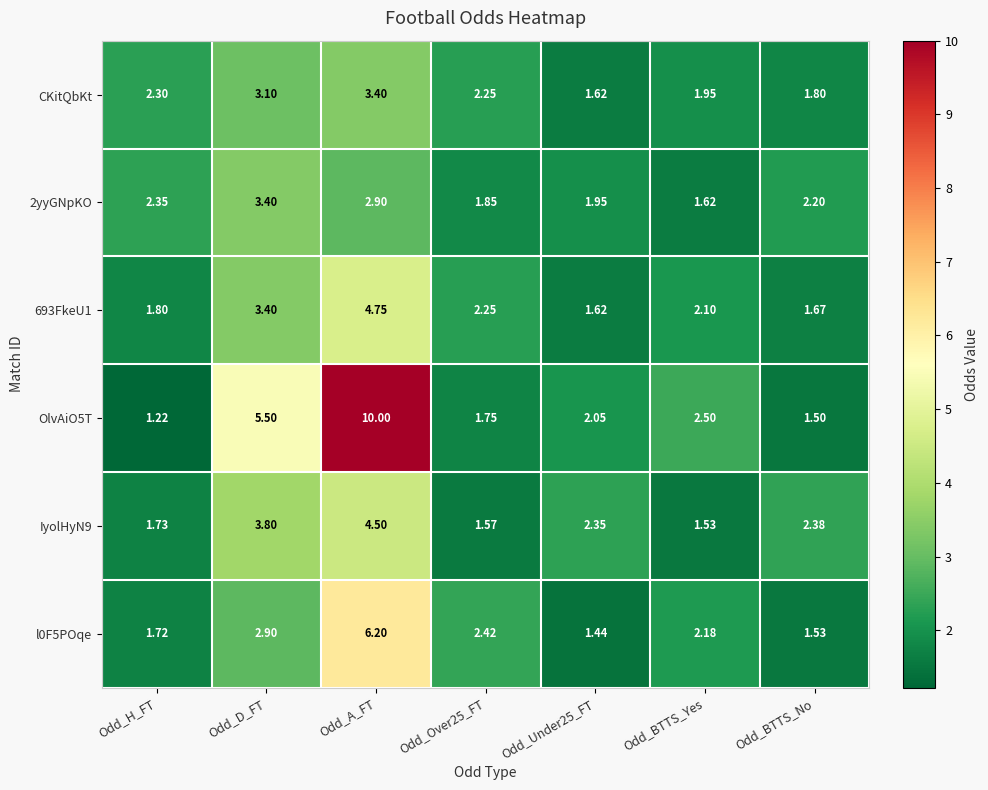

At which label is IyolHyN9 closest to 3?

Odd_BTTS_No